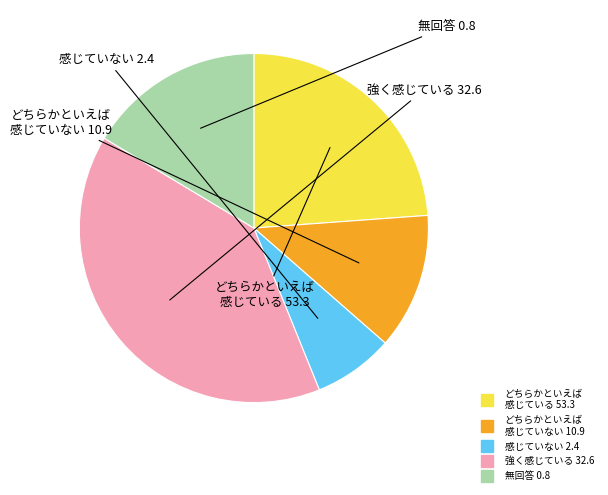

Is there a majority slice in this chart?

No